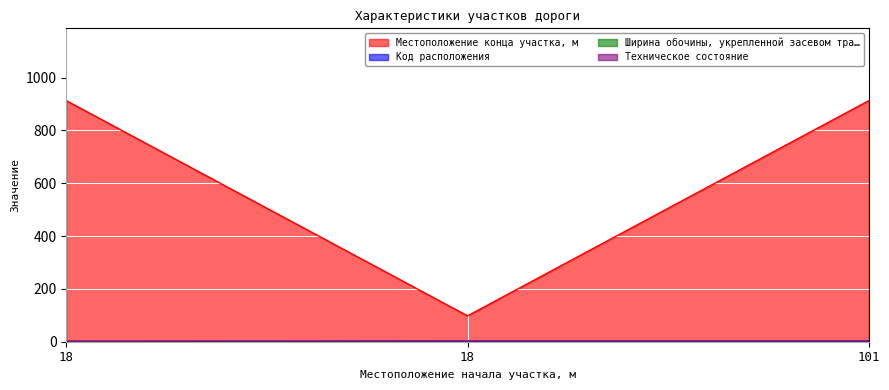

What is the difference between the maximum and minimum values in the Код расположения series?

1